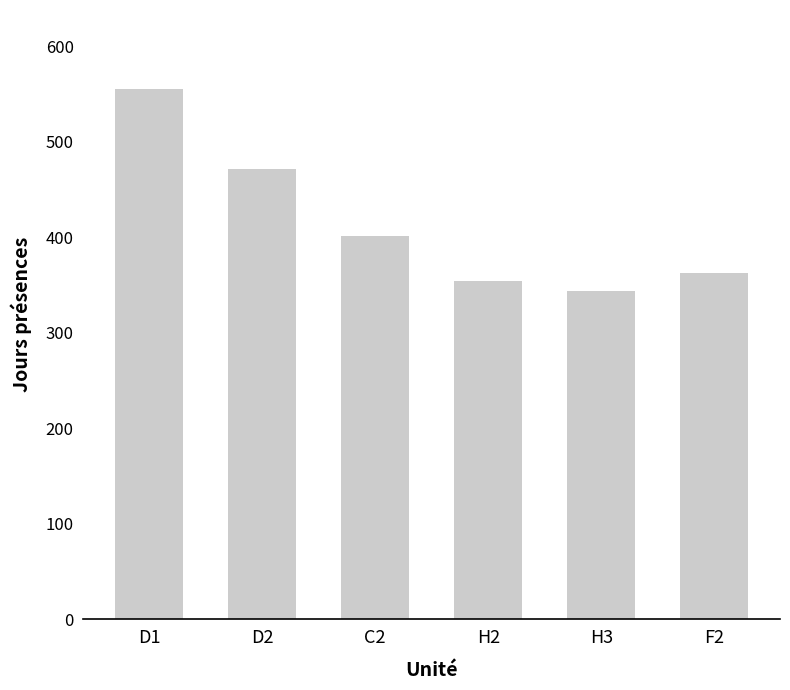

What is the change in value from D2 to F2?

-109